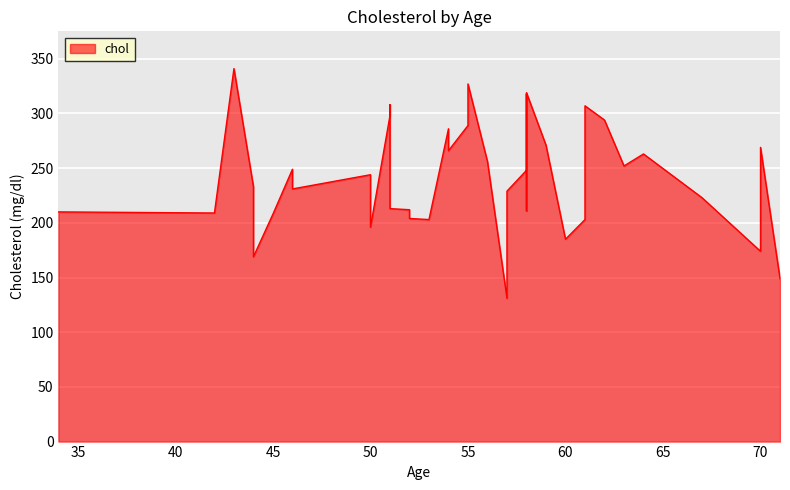

True or false: the data shows 314 at 44.

False